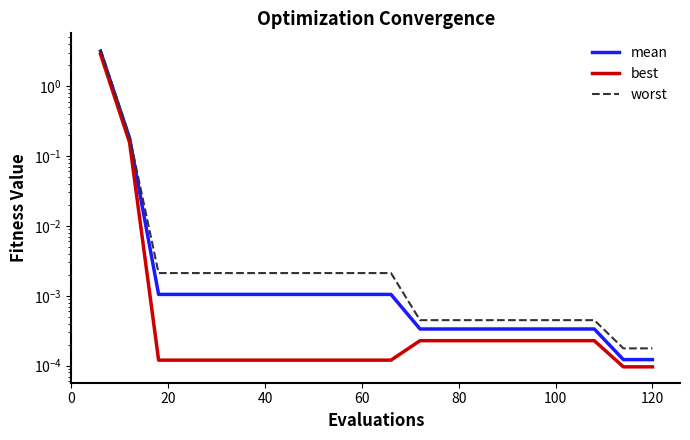

At how many categories does at least one series exceed 1?

1